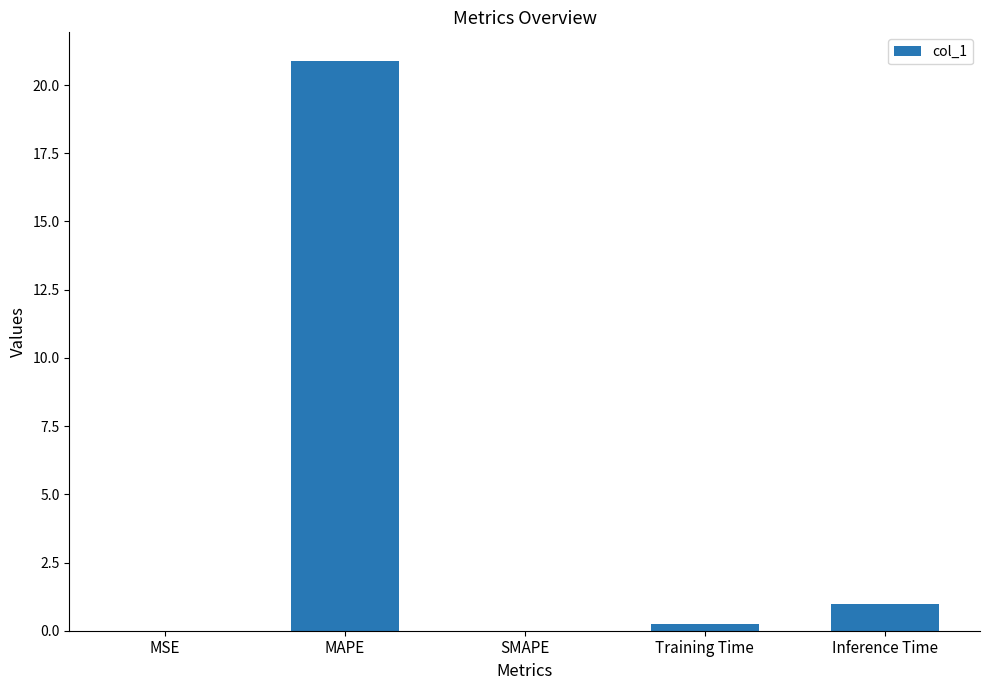

What is the change in value from MAPE to SMAPE?

-20.9